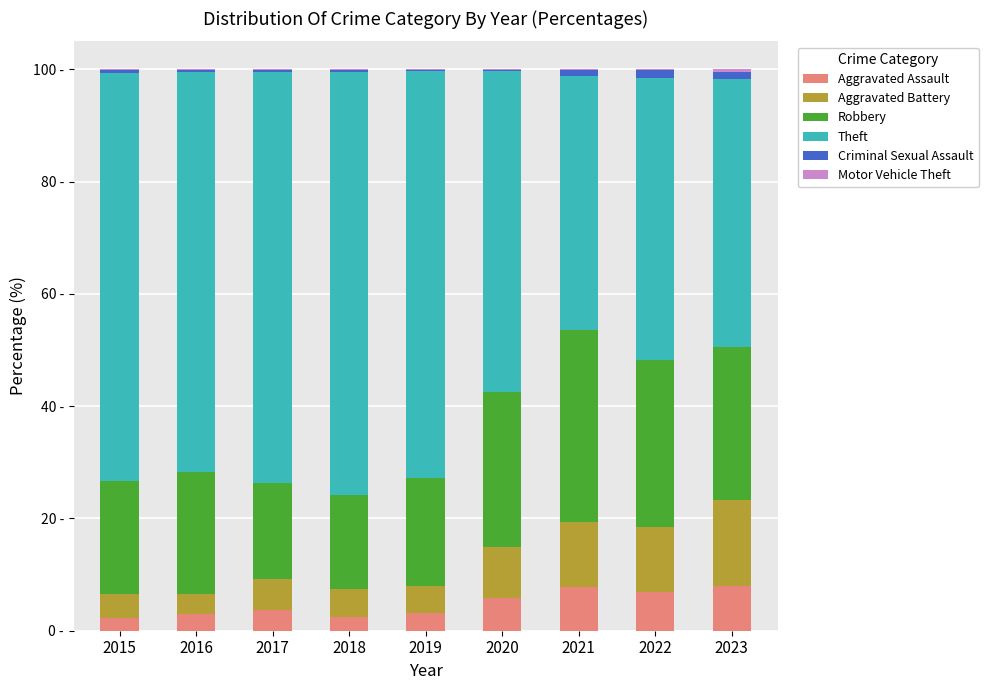

Which series has the largest range (max minus min)?

Theft